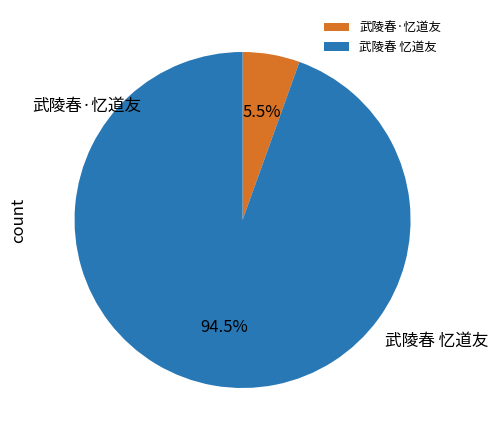

Is it true that 武陵春 忆道友 is 99% of the pie?

False